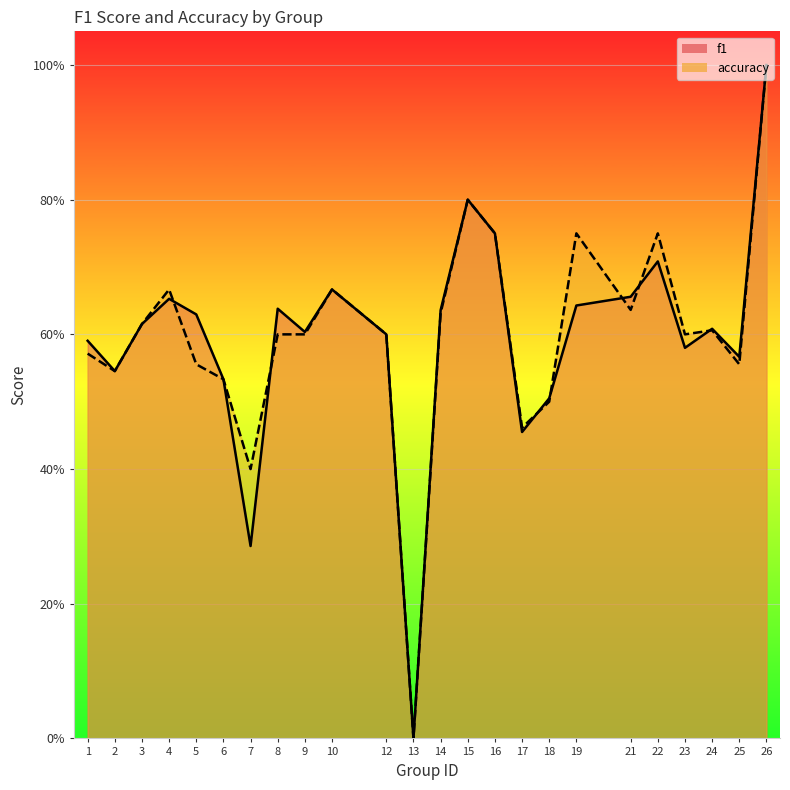

Rank the series at 18 from highest to lowest value.

f1, accuracy